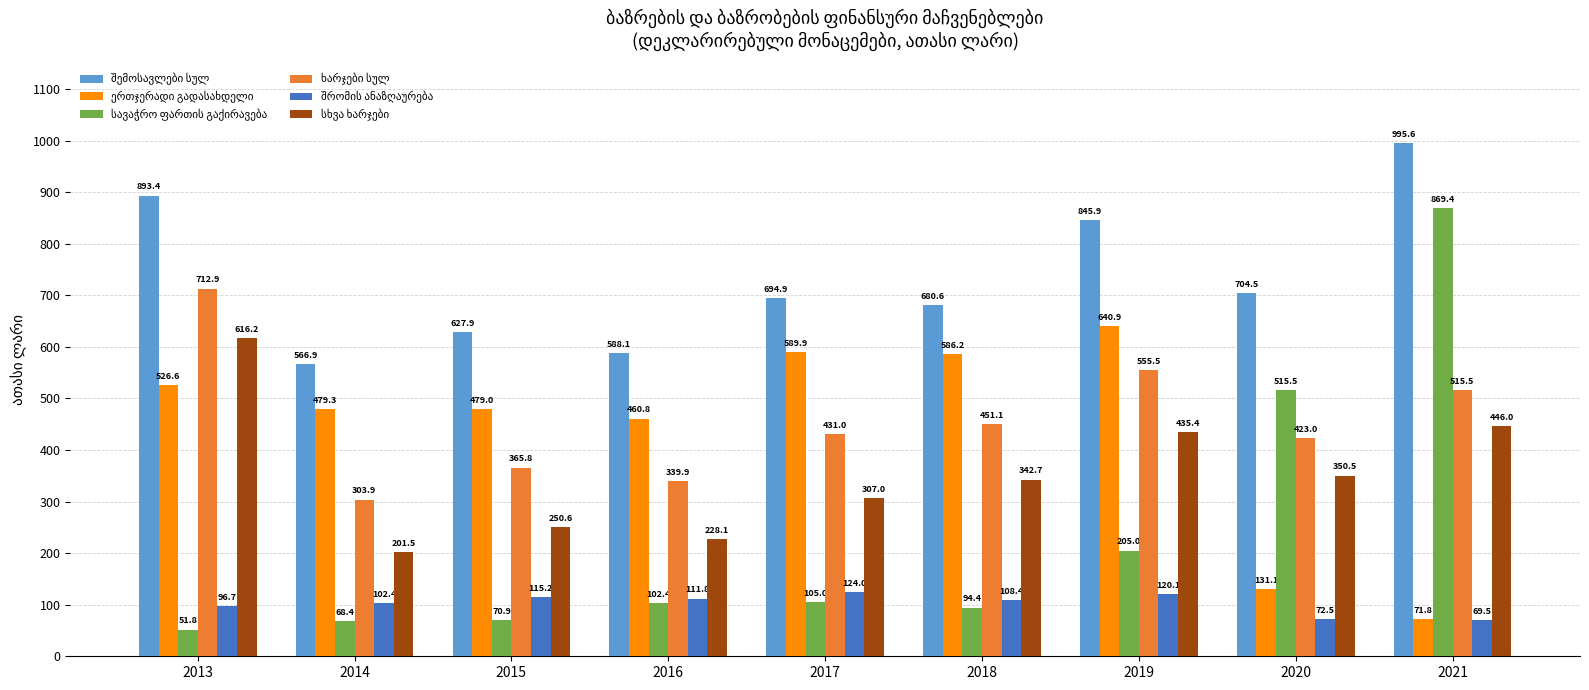

Count the number of data series in this chart.

6